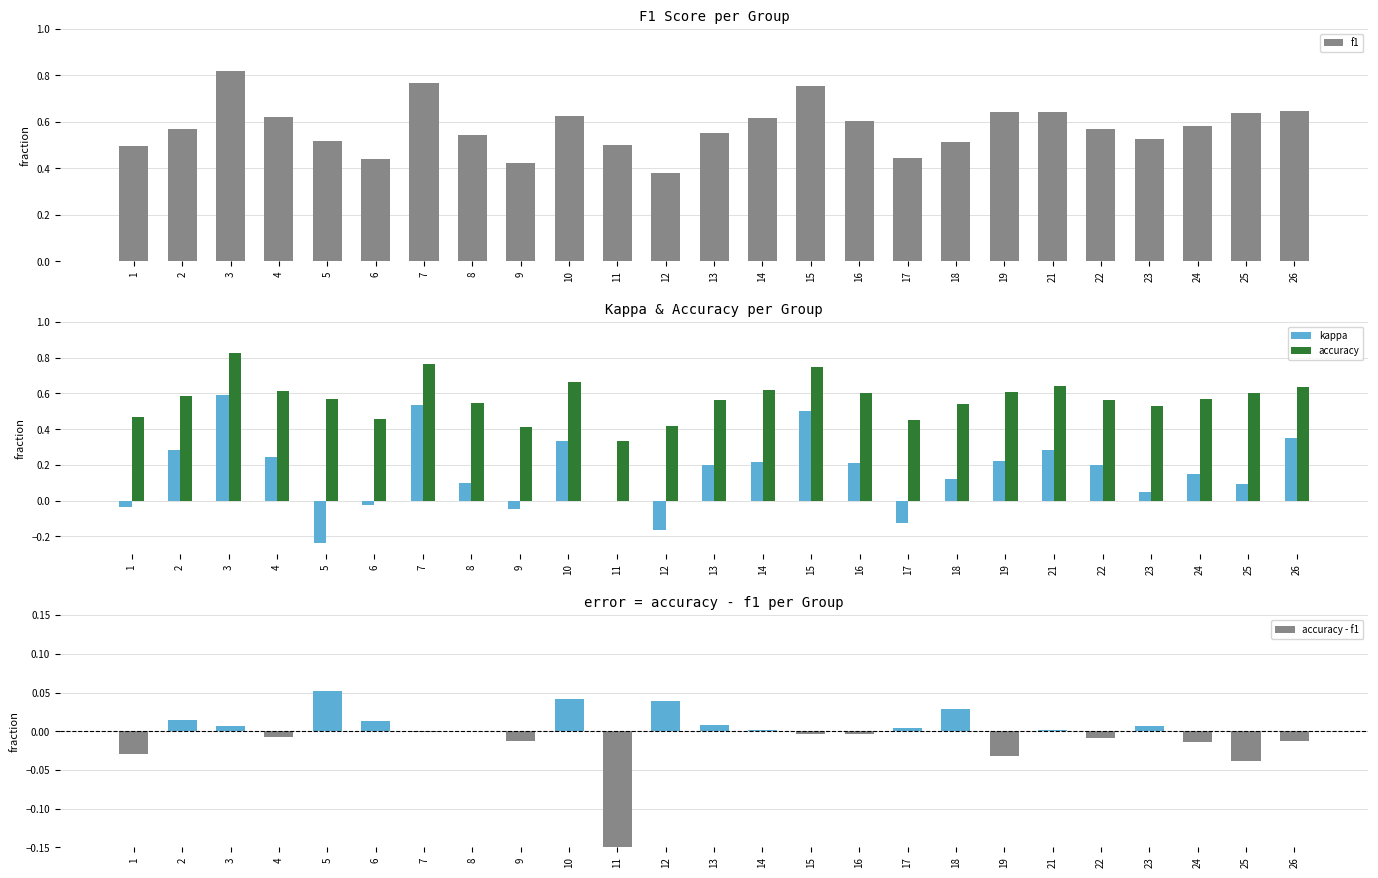

Which series has the largest range (max minus min)?

kappa